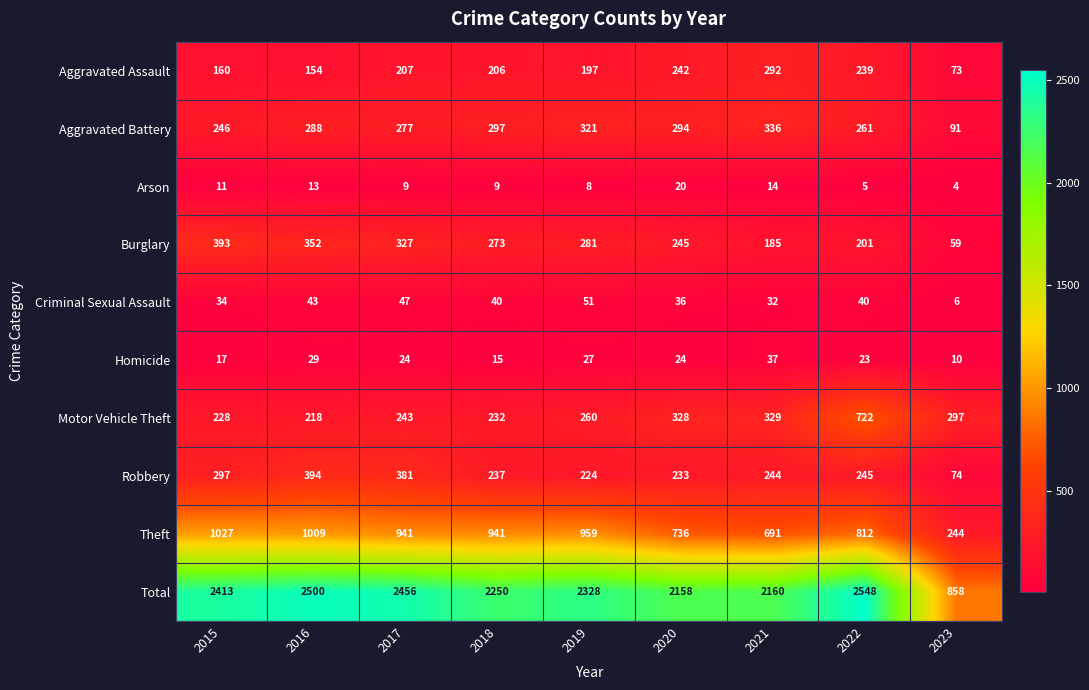

At 2018, list the series in order from smallest to largest.

Arson, Homicide, Criminal Sexual Assault, Aggravated Assault, Motor Vehicle Theft, Robbery, Burglary, Aggravated Battery, Theft, Total